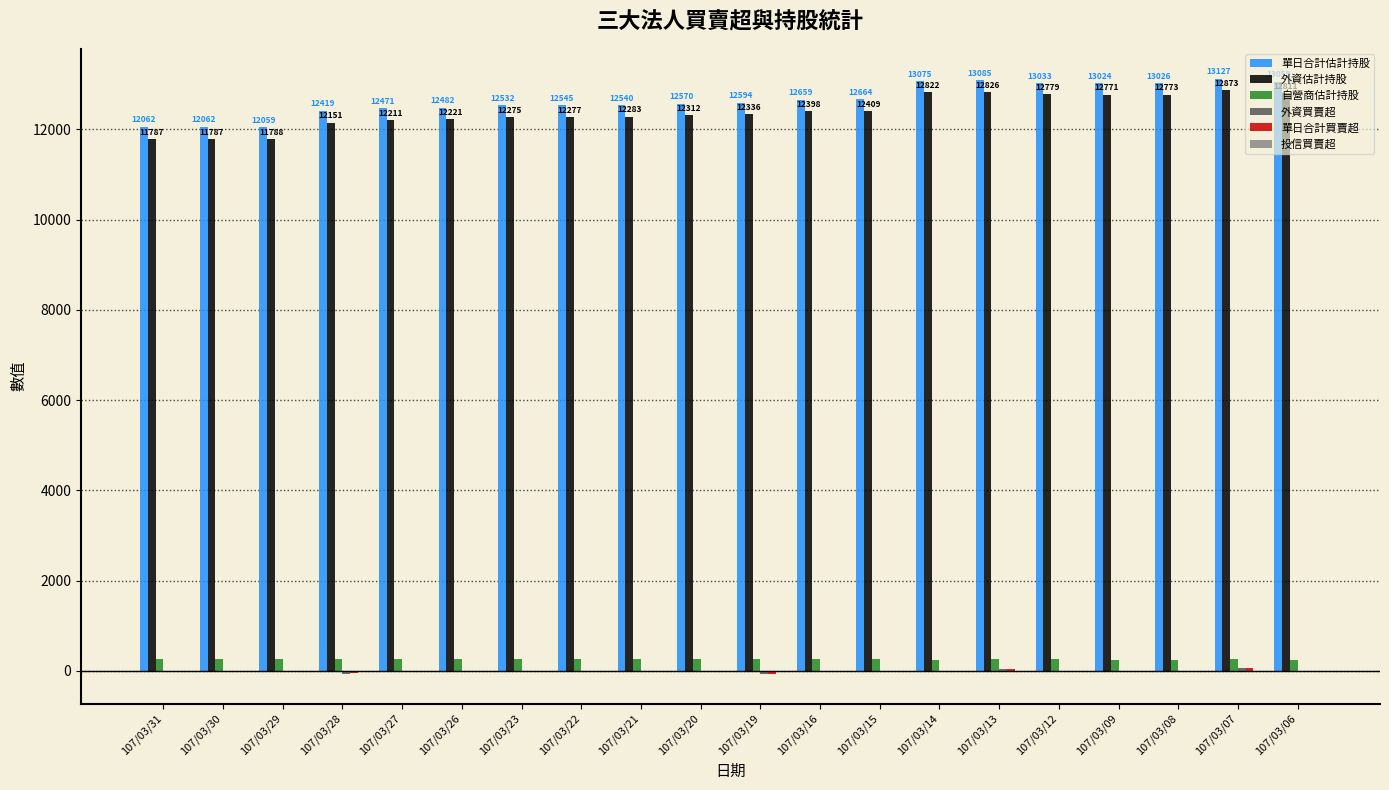

The 自營商估計持股 series shows 275 at 107/03/30. True or false?

True